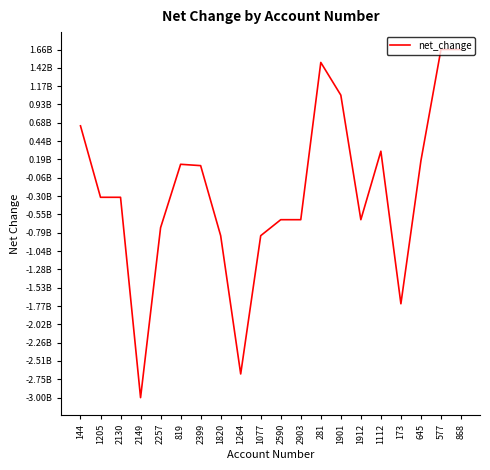

What is the difference between the values at 2130 and 645?

490000000